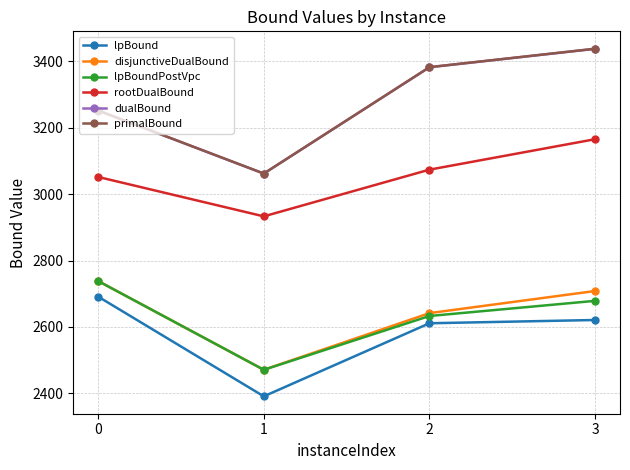

The value of lpBoundPostVpc at 1 is 1142.4. True or false?

False